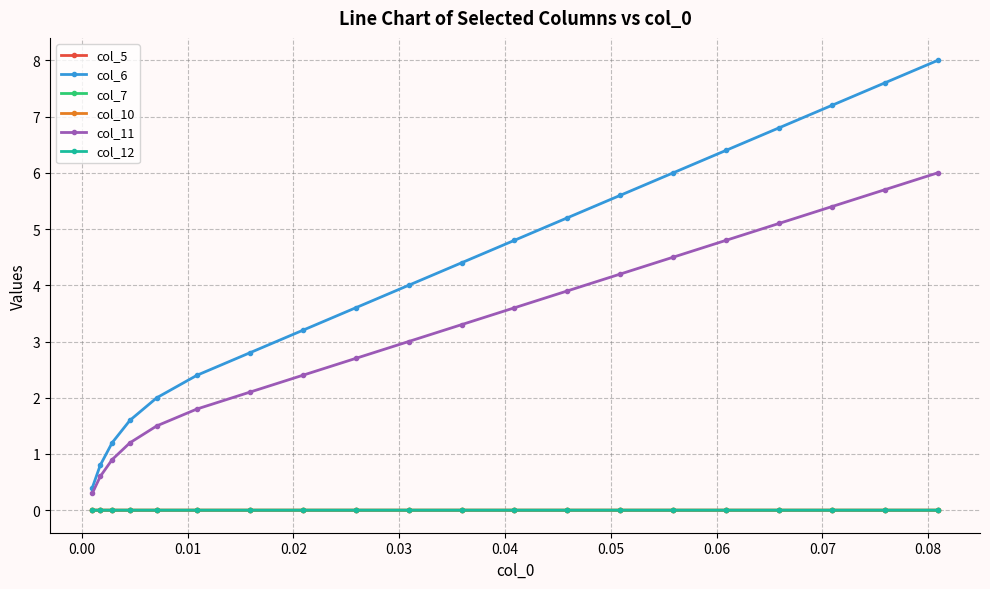

At how many categories does at least one series exceed 0?

20